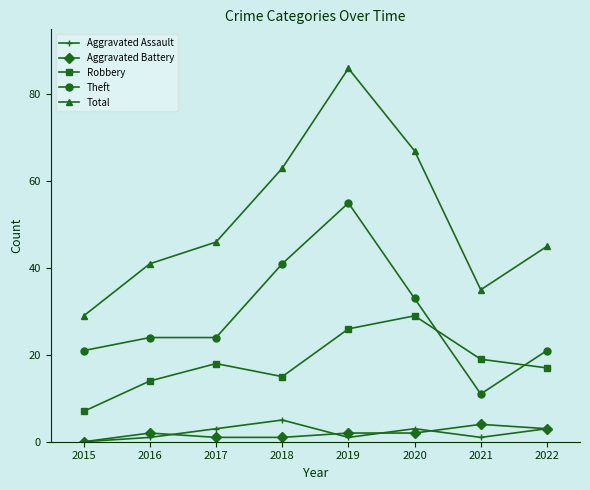

The Total series shows 56 at 2019. True or false?

False